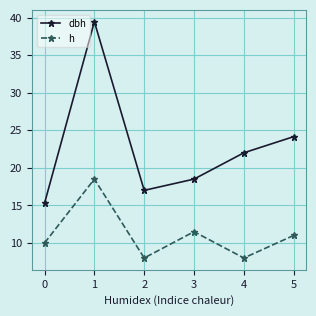

How many interior local valleys does the dbh series have?

1